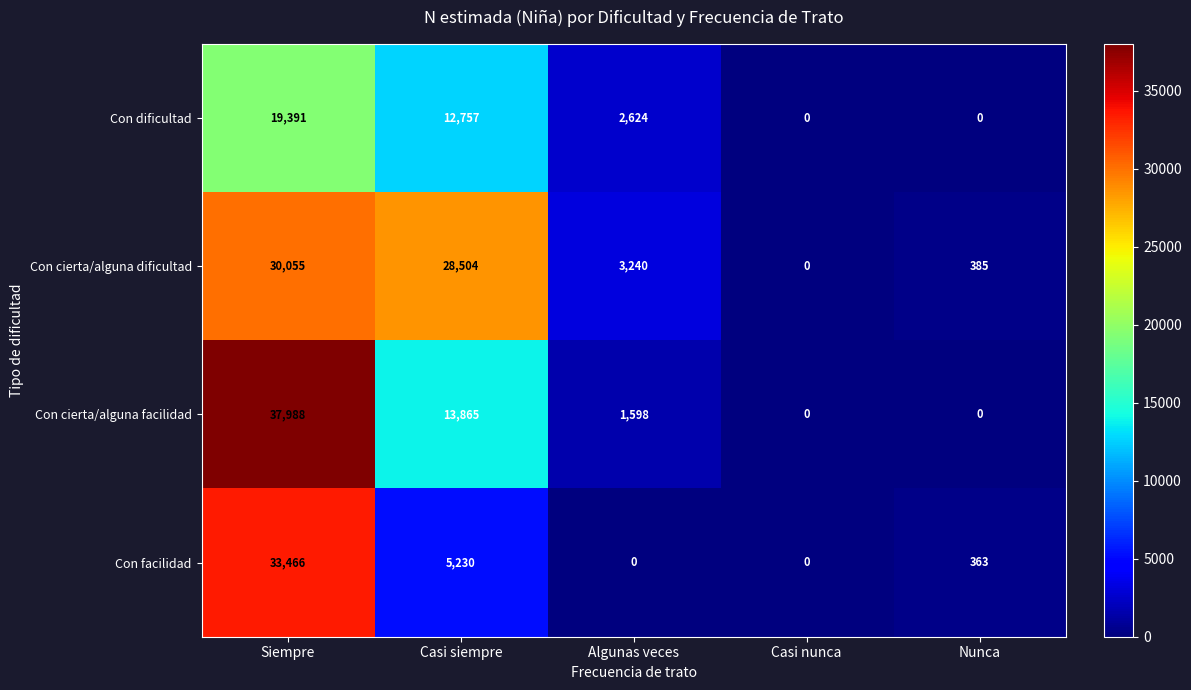

Is it true that Con facilidad equals 5230 at Casi siempre?

True